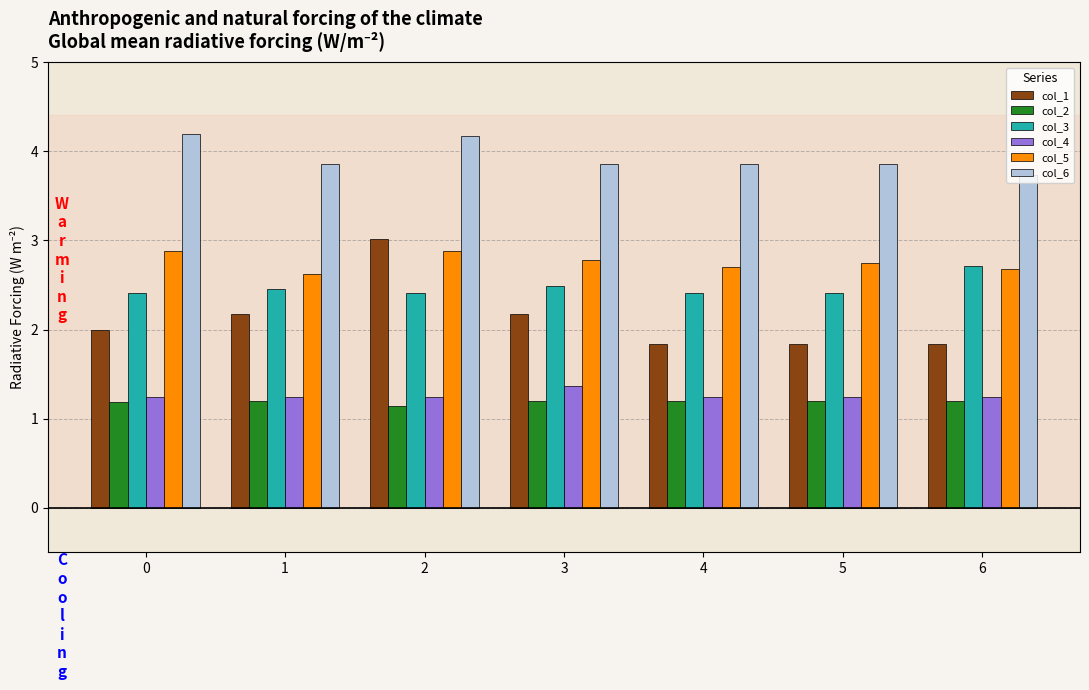

At how many categories does at least one series exceed 2?

7